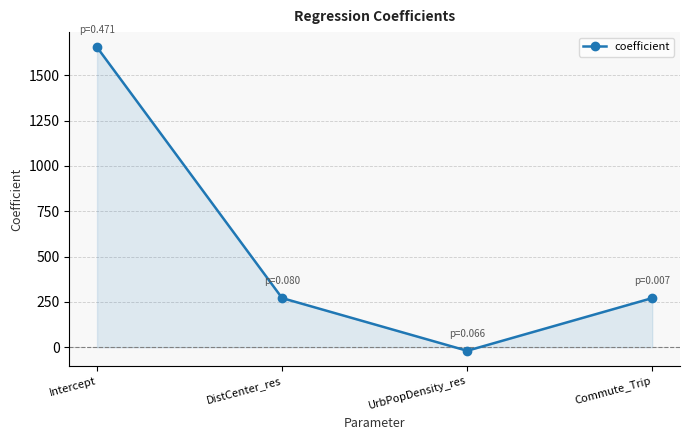

What value does the data have at Commute_Trip?

271.0